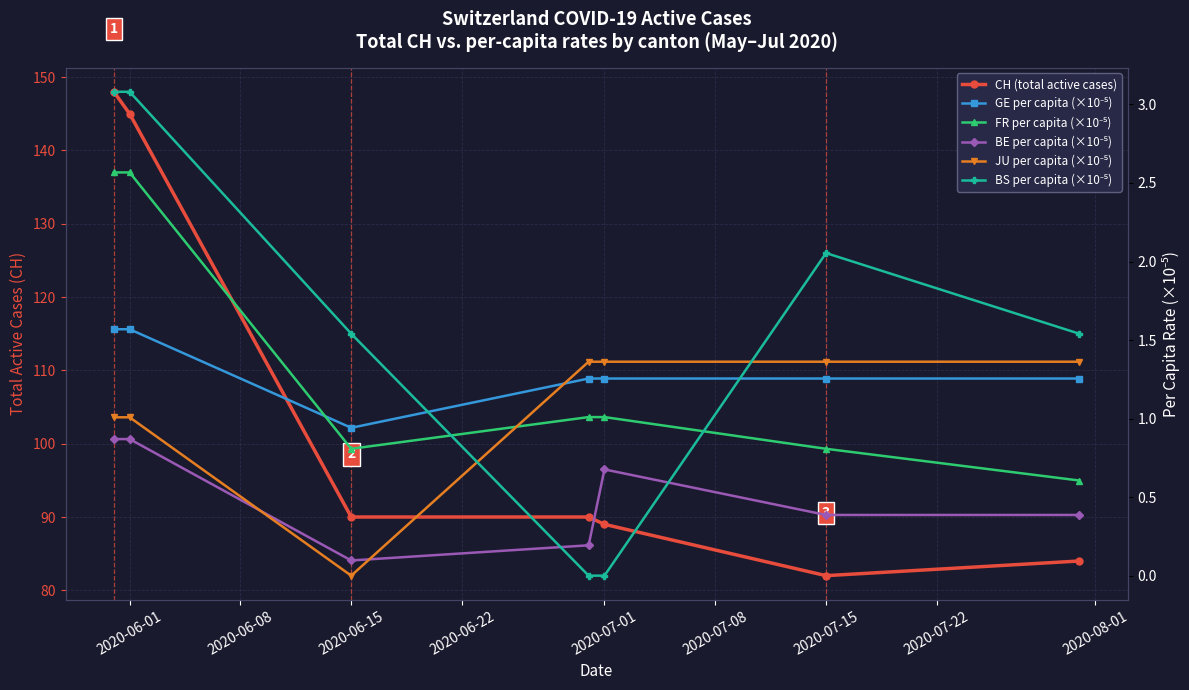

Which category has the highest value across all series?

2020-06-01